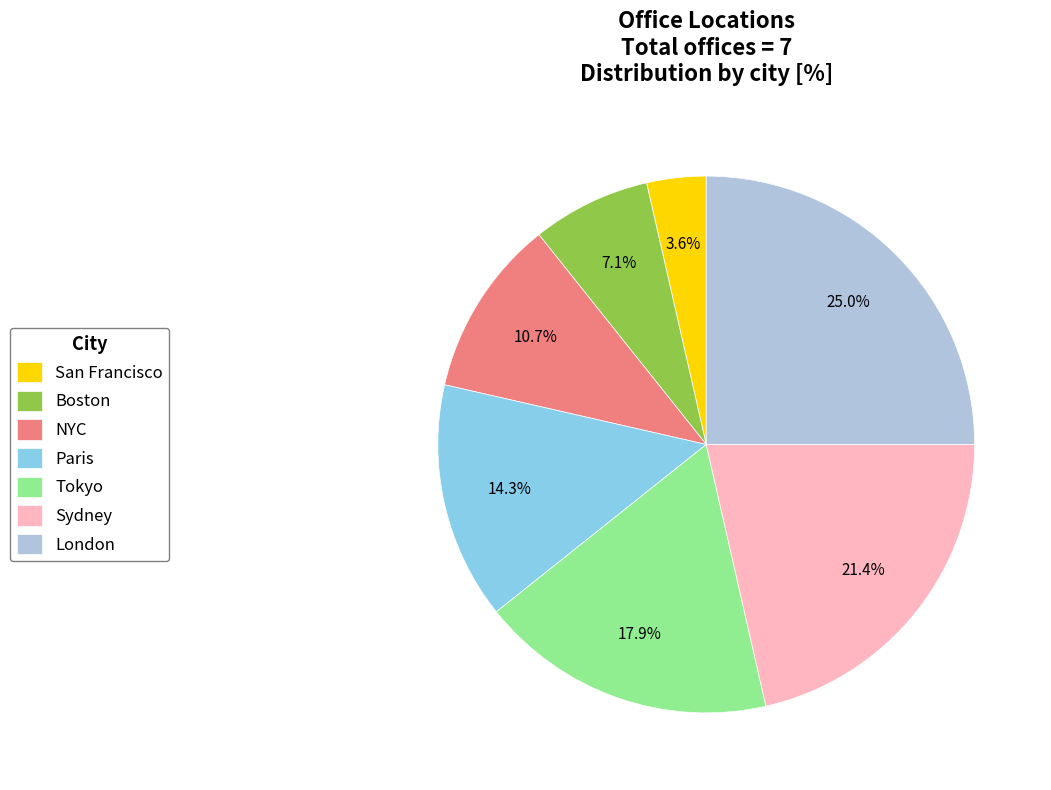

Which has a higher value, San Francisco or Paris?

Paris